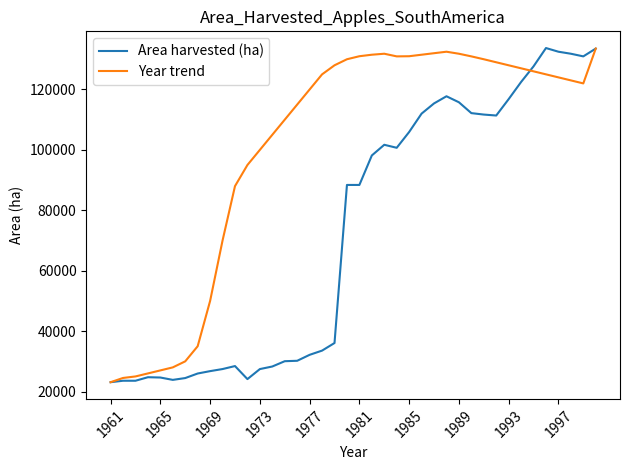

Which series has the largest total across all categories?

Year trend